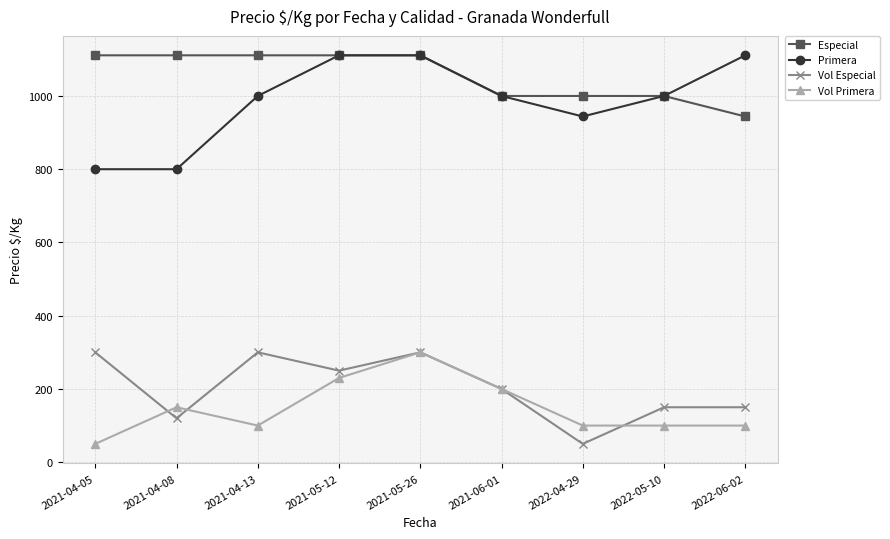

Where is the first local minimum for Vol Especial?

2021-04-08